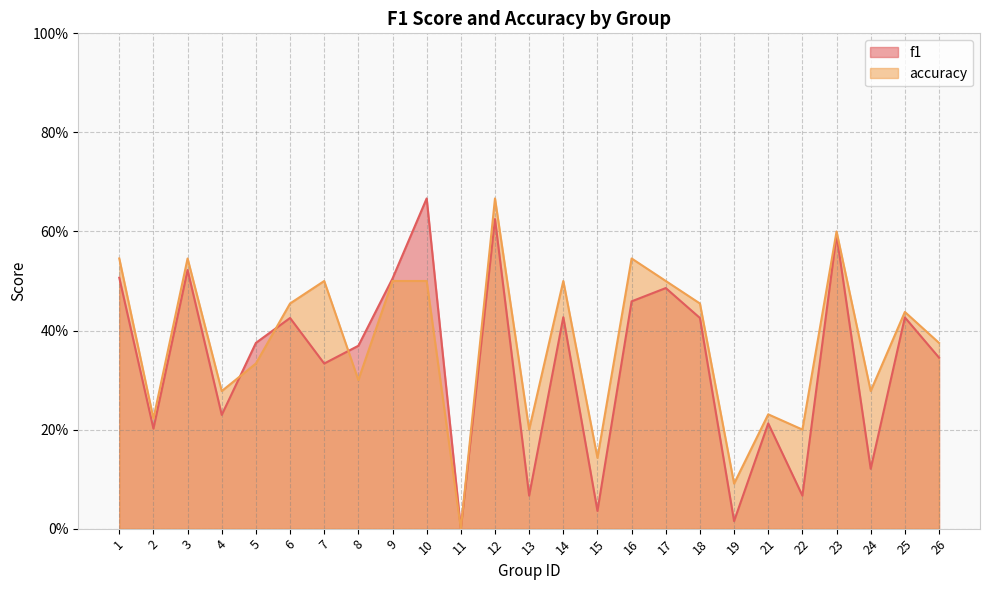

What is the difference between the accuracy values at 4 and 16?

0.3